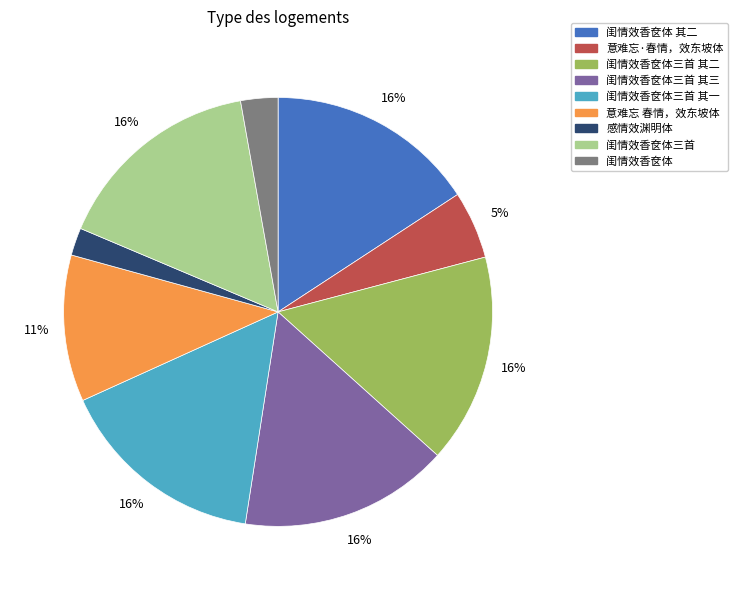

Does any single category account for the majority?

No